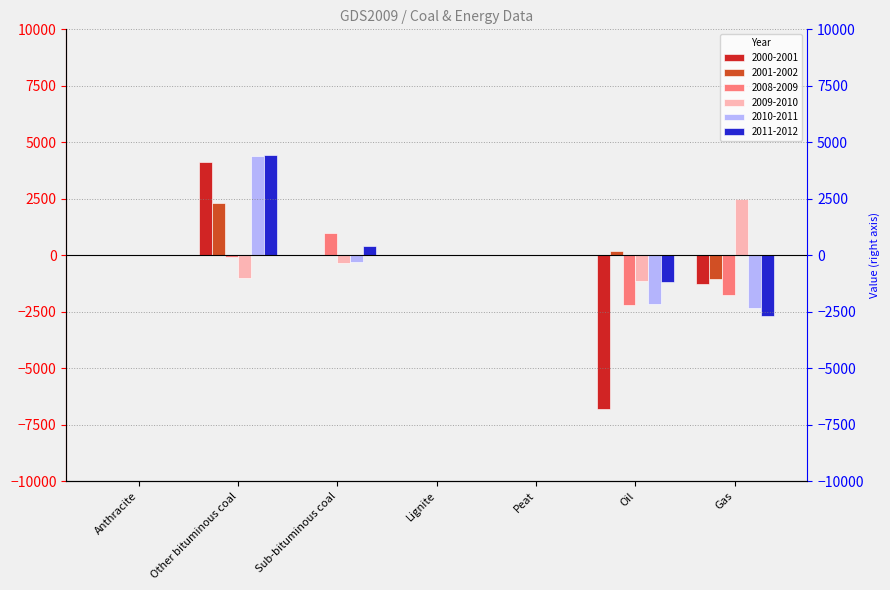

What is the value of the 2008-2009 bar at the 3rd from the left?

983.1